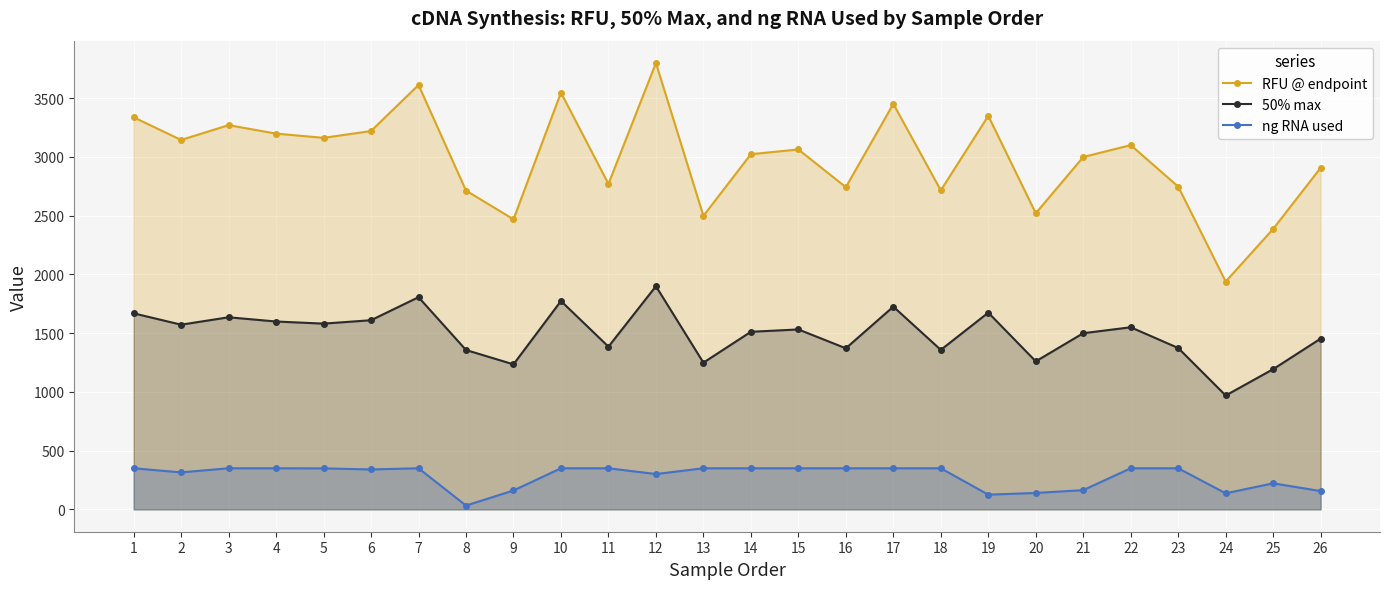

Reading left to right, list all the values displayed in this chart.

RFU @ endpoint: 1=3337.0	2=3144.0	3=3270.0	4=3198.0	5=3162.0	6=3220.0	7=3612.0	8=2713.0	9=2469.0	10=3547.0	11=2770.0	12=3799.0	13=2498.0	14=3023.0	15=3063.0	16=2742.0	17=3451.0	18=2715.0	19=3349.0	20=2520.0	21=2999.0	22=3100.0	23=2747.0	24=1939.0	25=2387.0	26=2907.0
50% max: 1=1668.5	2=1572.0	3=1635.0	4=1599.0	5=1581.0	6=1610.0	7=1806.0	8=1356.5	9=1234.5	10=1773.5	11=1385.0	12=1899.5	13=1249.0	14=1511.5	15=1531.5	16=1371.0	17=1725.5	18=1357.5	19=1674.5	20=1260.0	21=1499.5	22=1550.0	23=1373.5	24=969.5	25=1193.5	26=1453.5
ng RNA used: 1=350.0	2=315.0	3=350.0	4=350.0	5=349.0	6=340.0	7=350.0	8=32.6	9=161.0	10=350.0	11=350.0	12=301.0	13=350.0	14=350.0	15=350.0	16=350.0	17=350.0	18=350.0	19=125.5	20=140.0	21=164.0	22=350.0	23=350.0	24=137.0	25=222.0	26=156.0